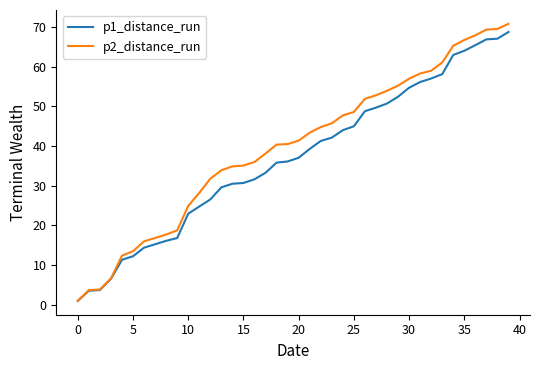

Which series has the largest range (max minus min)?

p2_distance_run